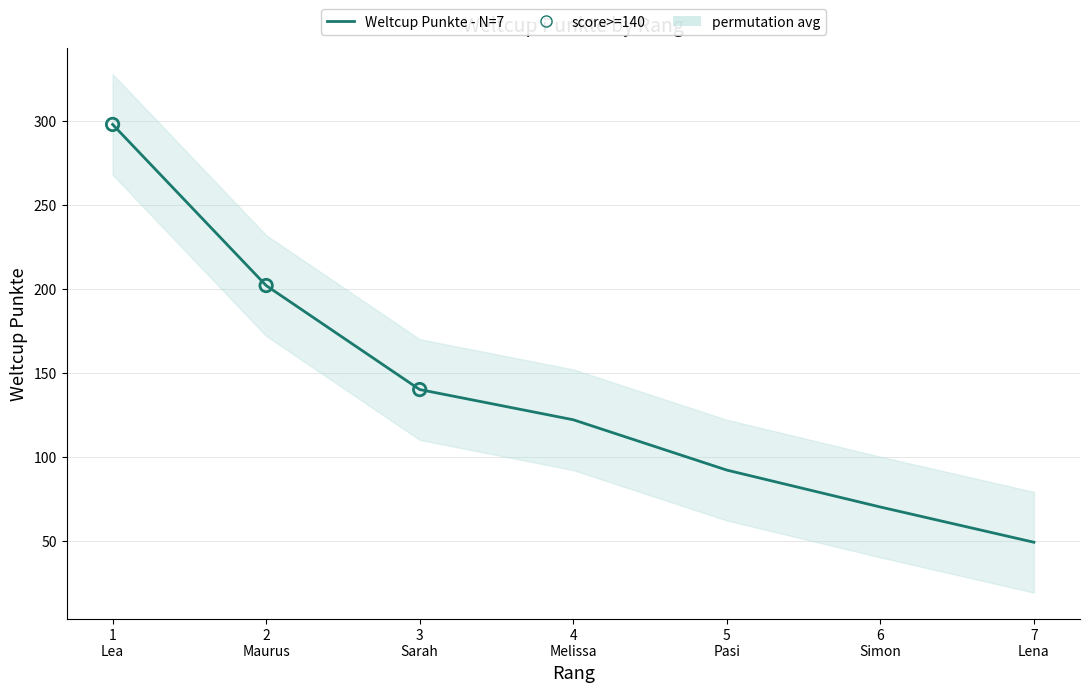

Between 6 Simon and 1 Lea, which is larger?

1 Lea